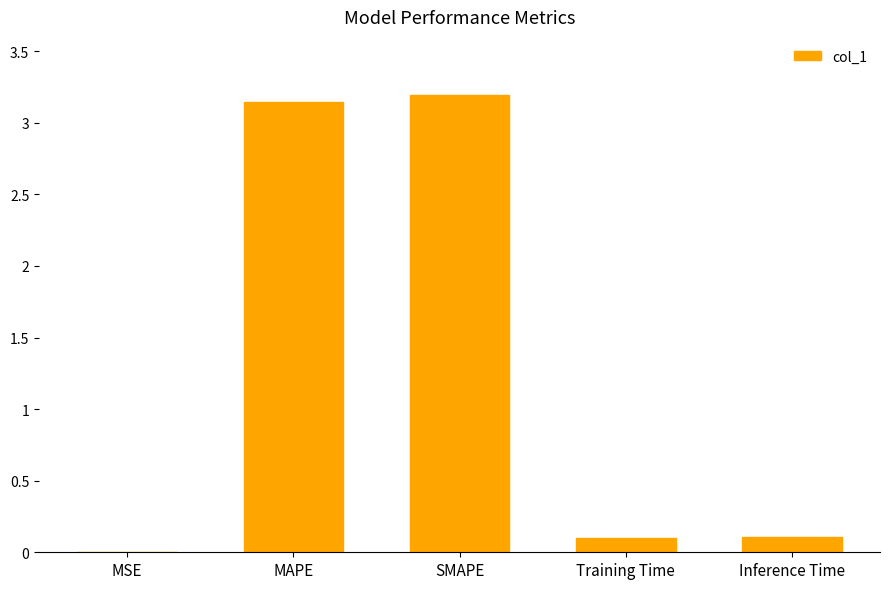

What is the sum of the values at Training Time and SMAPE?

3.3